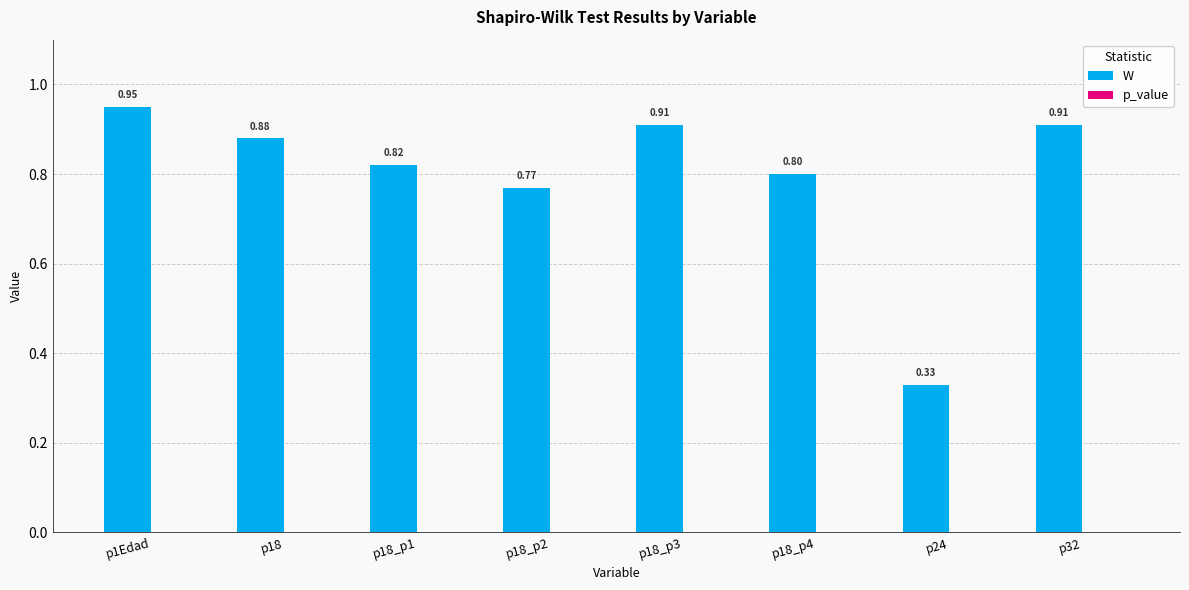

What is the difference between the maximum and minimum values?

0.6